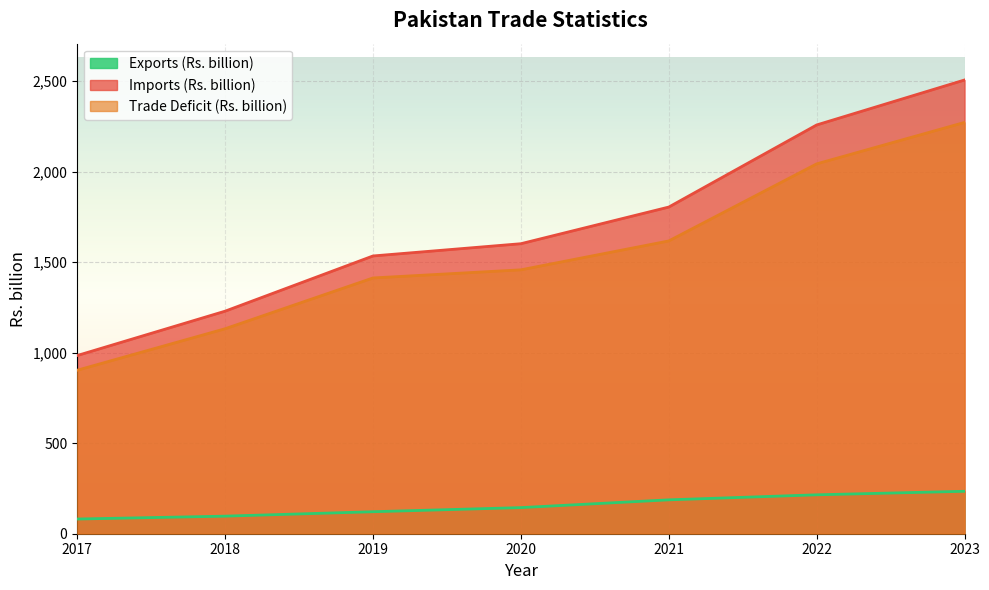

At which label does Trade Deficit (Rs. billion) first exceed 1458?

2020